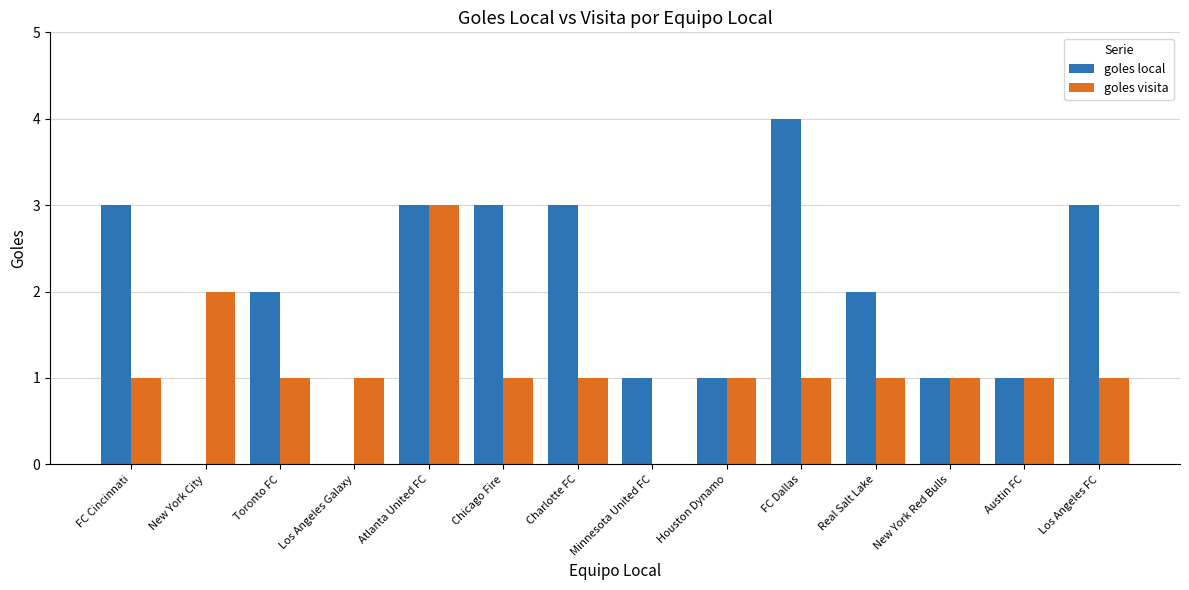

Read the goles local value at Los Angeles FC.

3